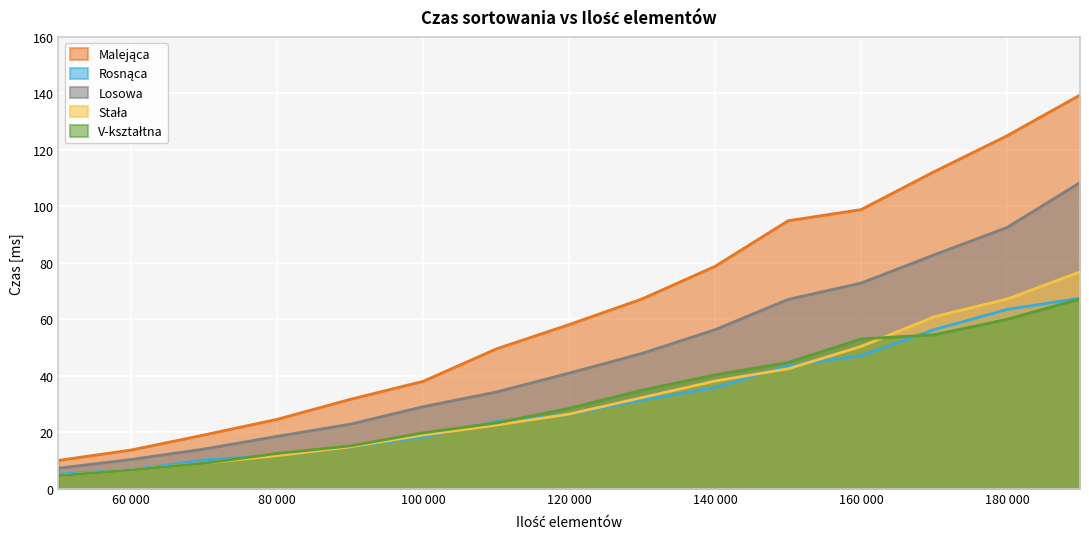

What is the minimum value for Losowa?

7.2